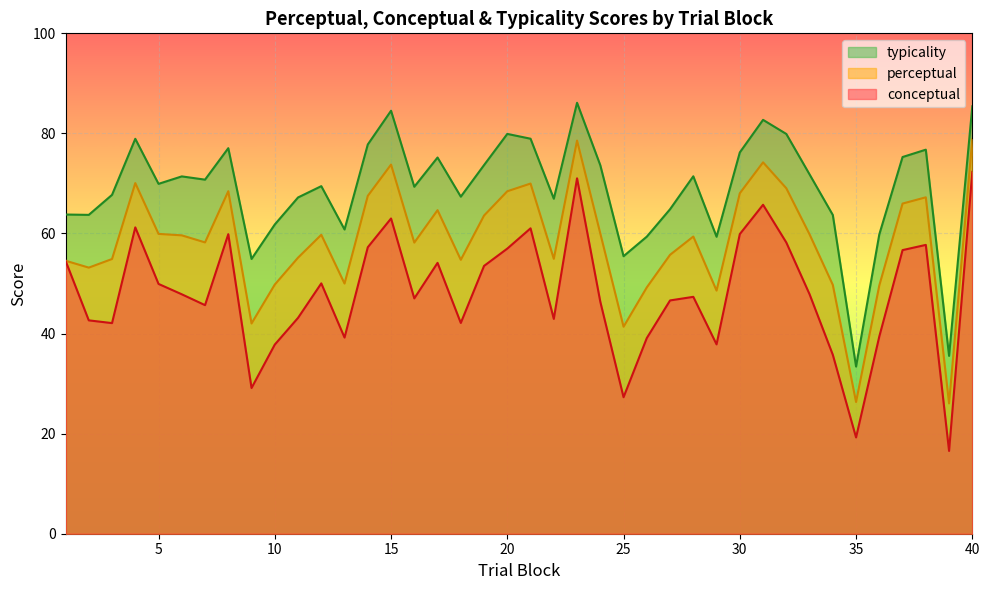

What is the smallest value displayed?

16.5